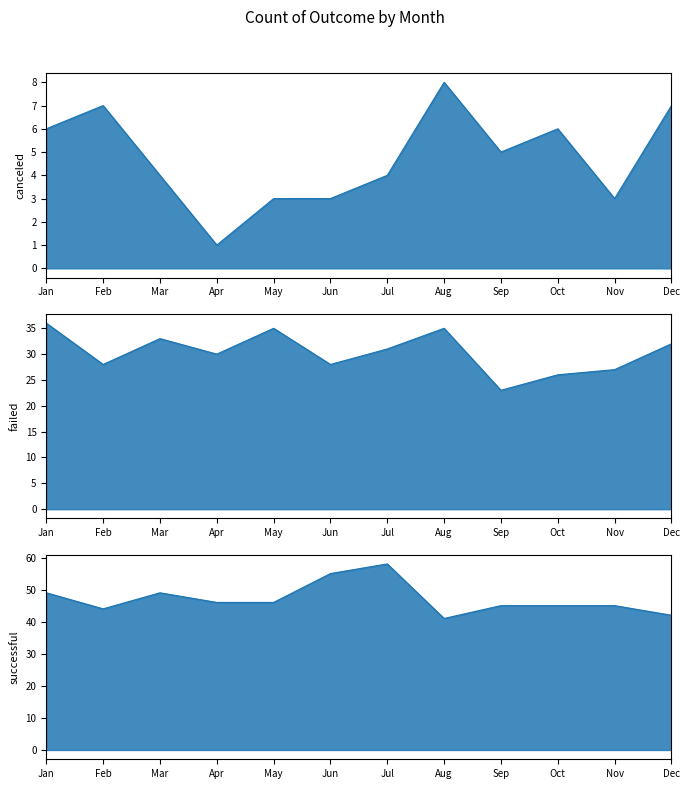

True or false: failed and successful intersect in this chart.

False